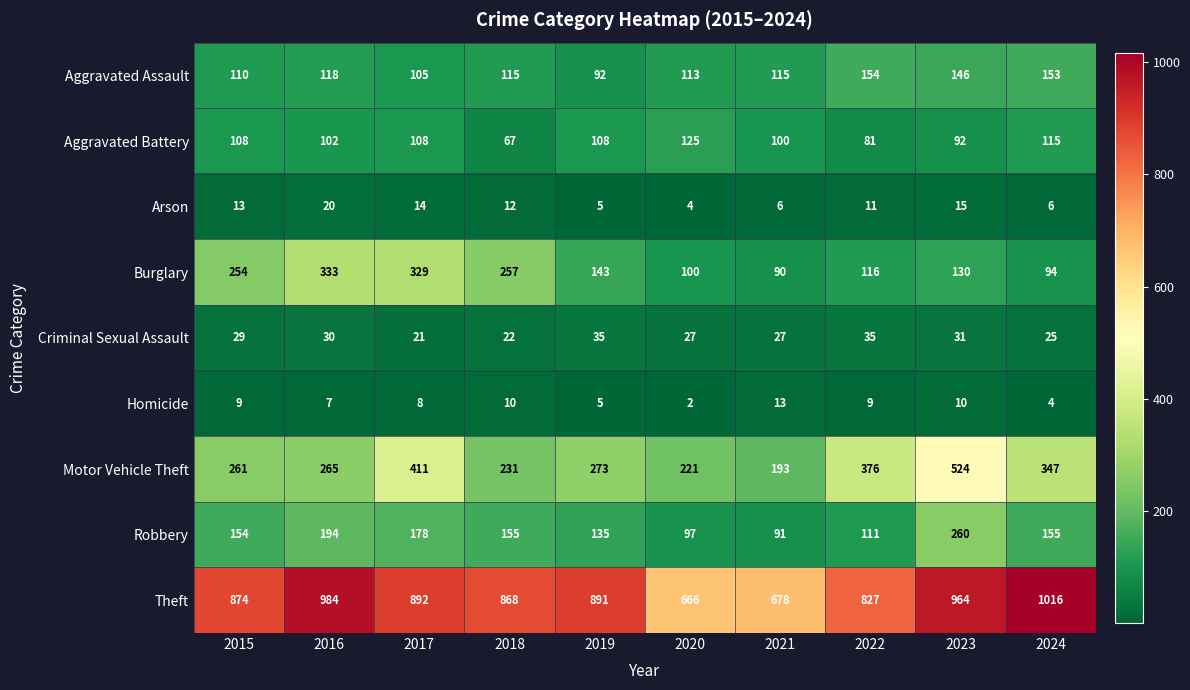

The Homicide series shows 4 at 2023. True or false?

False